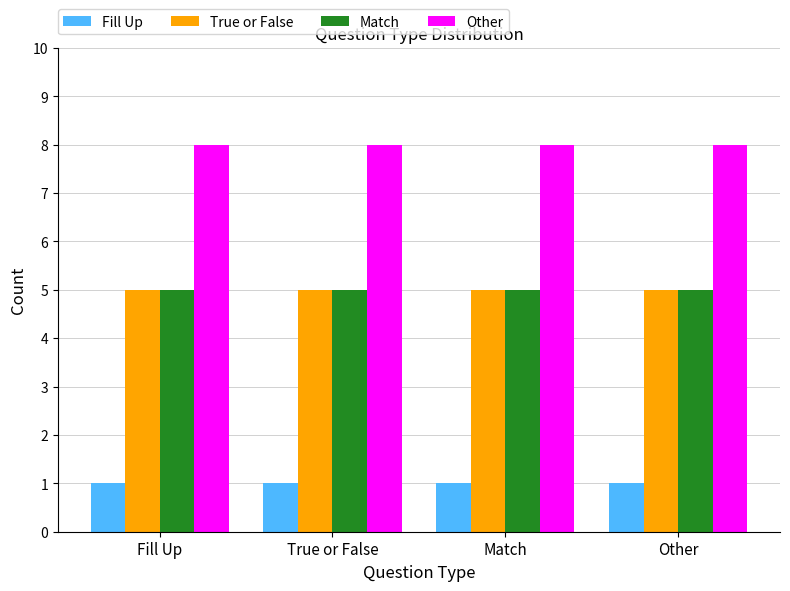

What is the value of the True or False bar at the 2nd from the left?

5